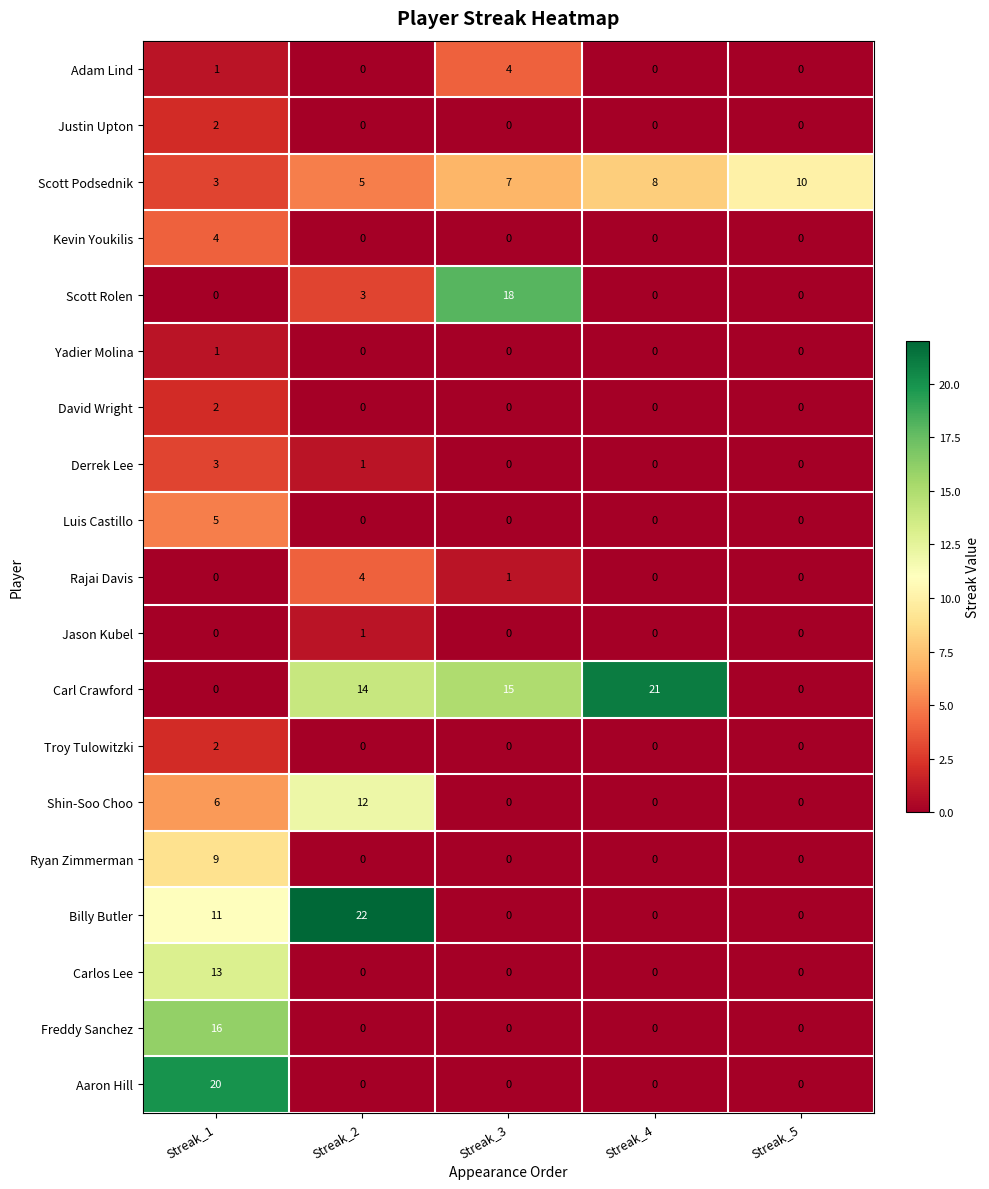

Count the number of categories in the chart.

5